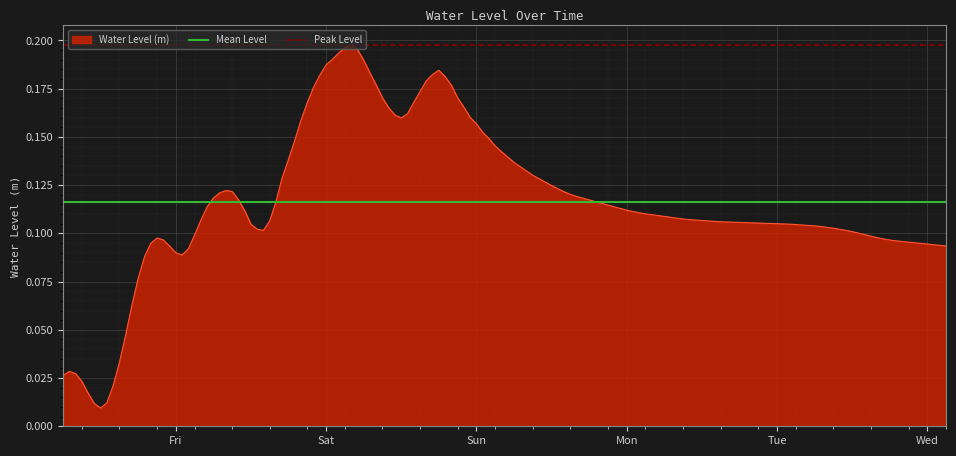

How many lines are shown in the chart?

2